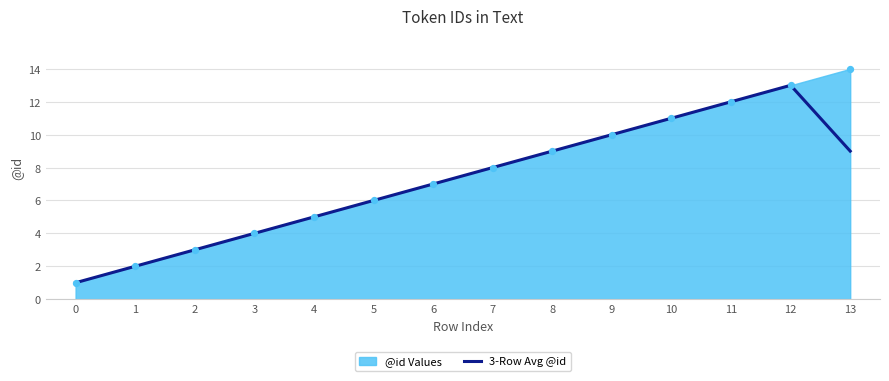

What is the change in value from 3 to 7?

+4.0